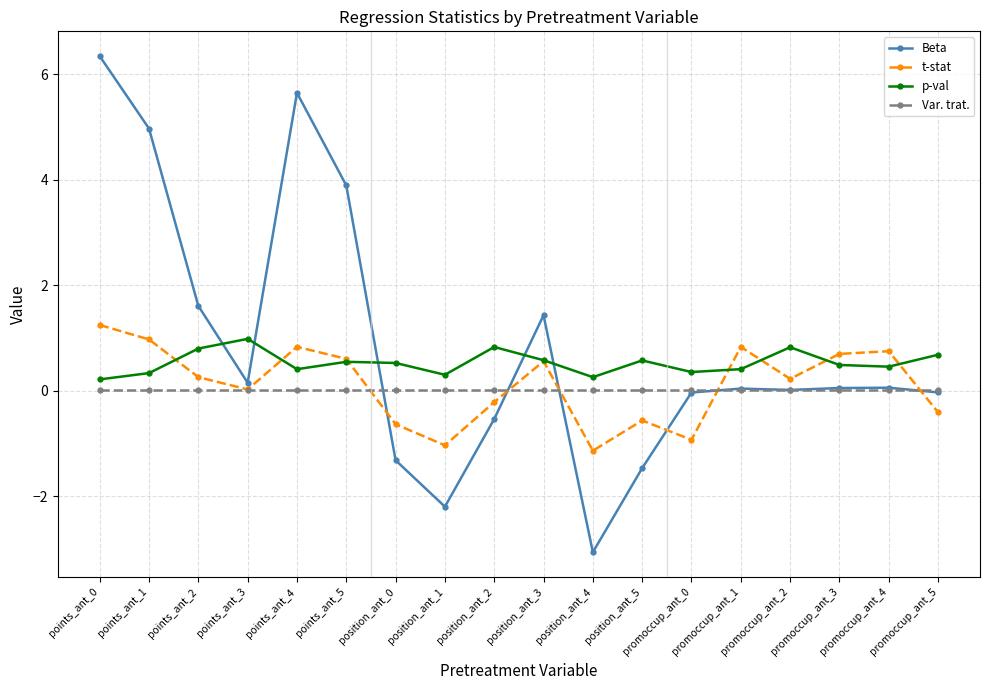

Does the chart display data point markers on the line(s)?

Yes